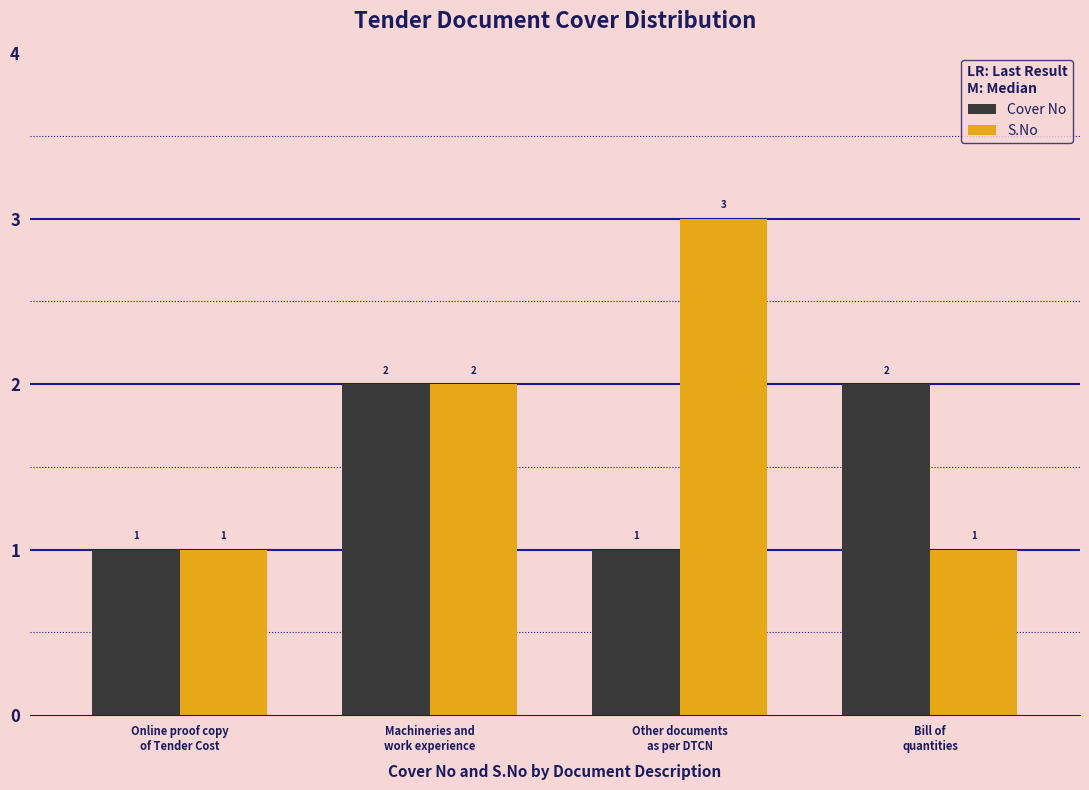

What is the maximum value for Cover No?

2